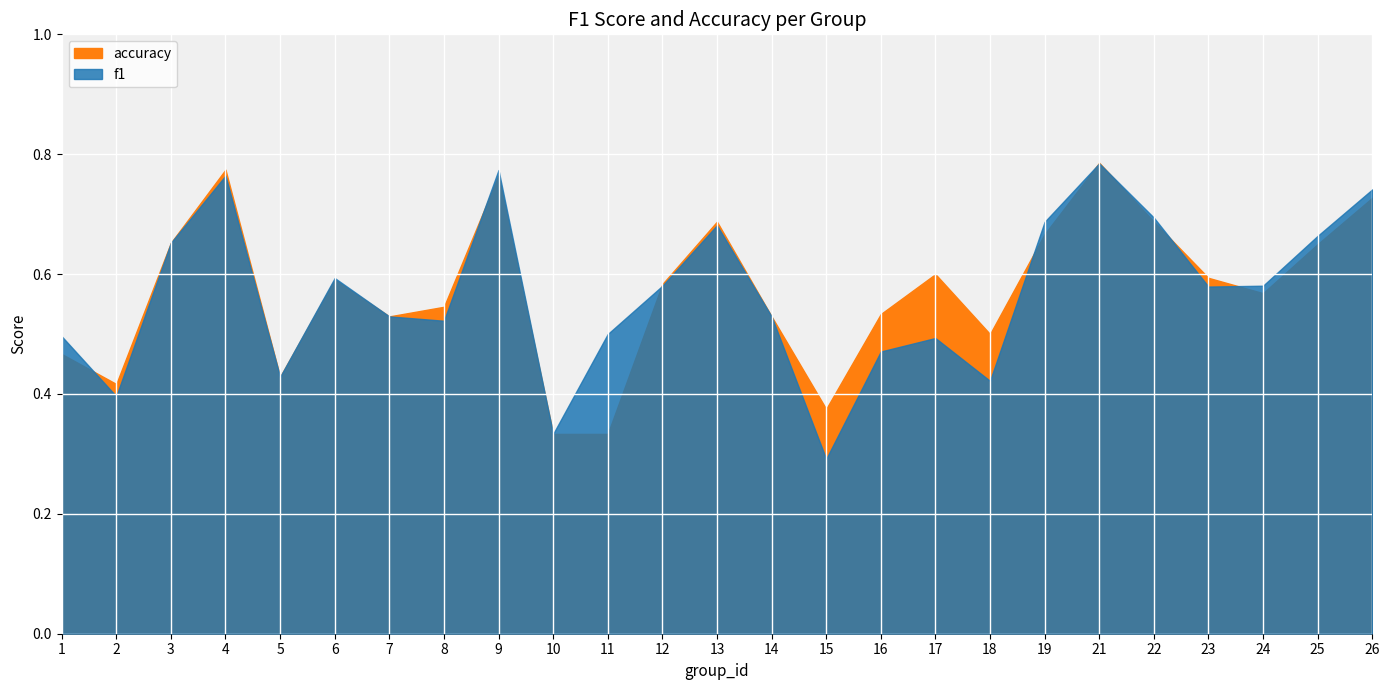

List the series in order of their peak value, lowest first.

f1, accuracy